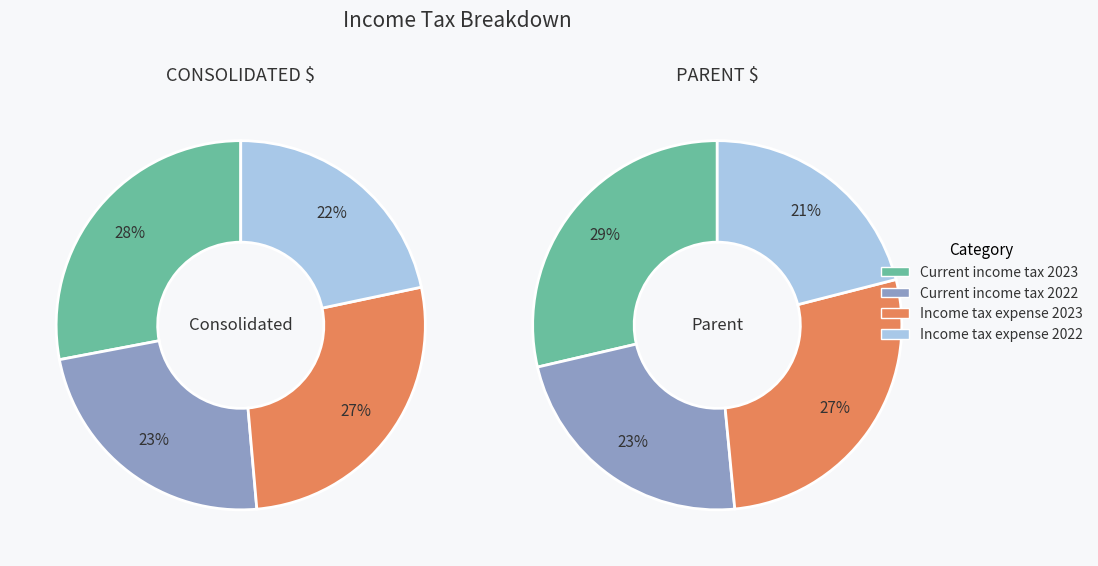

Is it true that Current income tax 2022 is 23% of the pie?

True